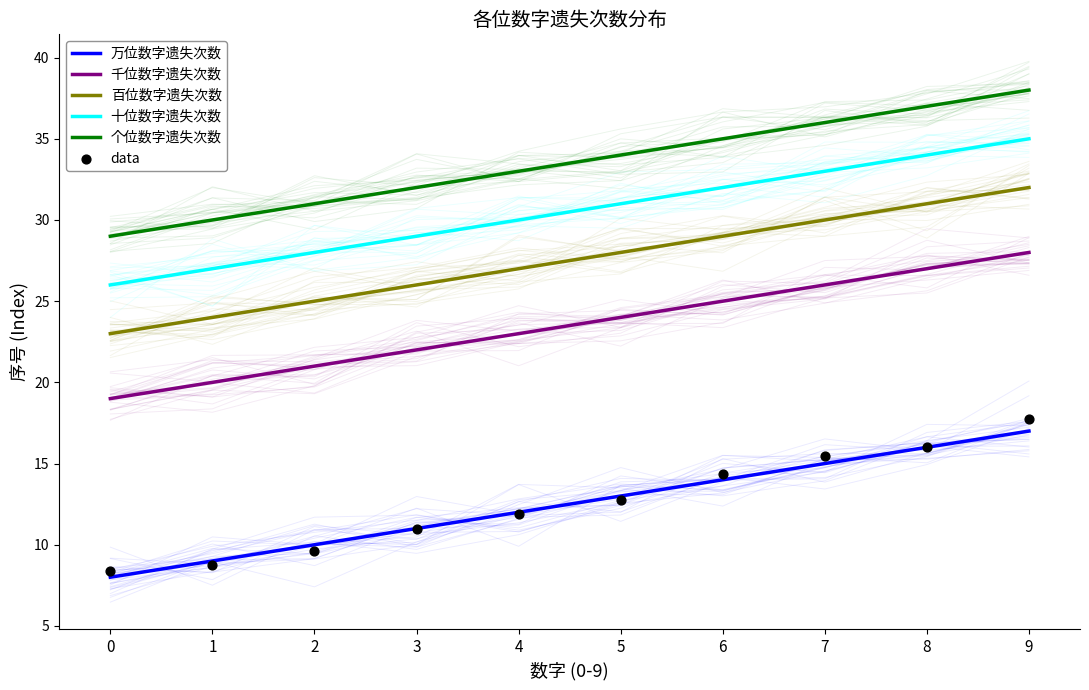

Which series reaches the minimum Y coordinate?

万位数字遗失次数